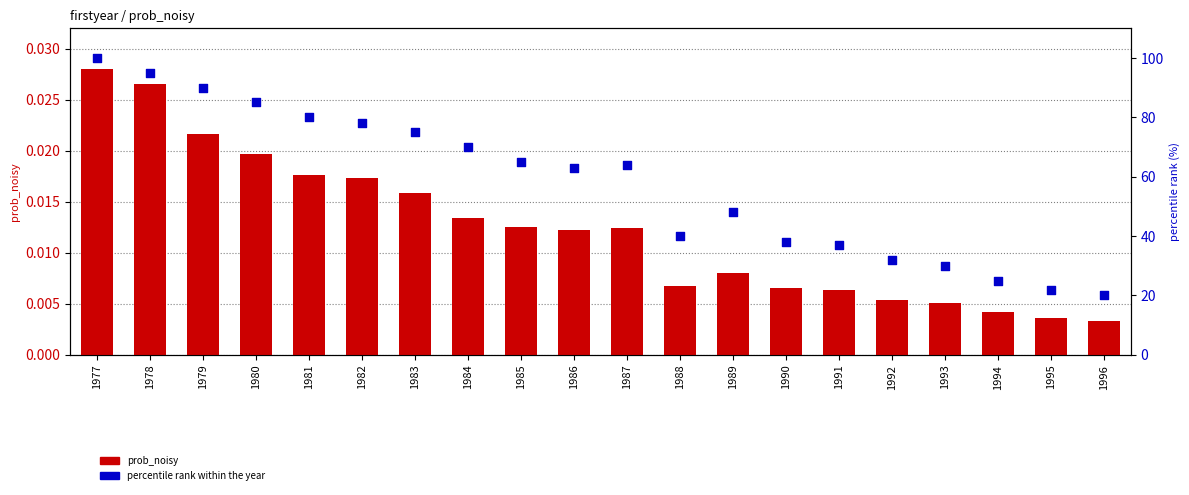

Which series has the widest spread of Y values?

percentile rank